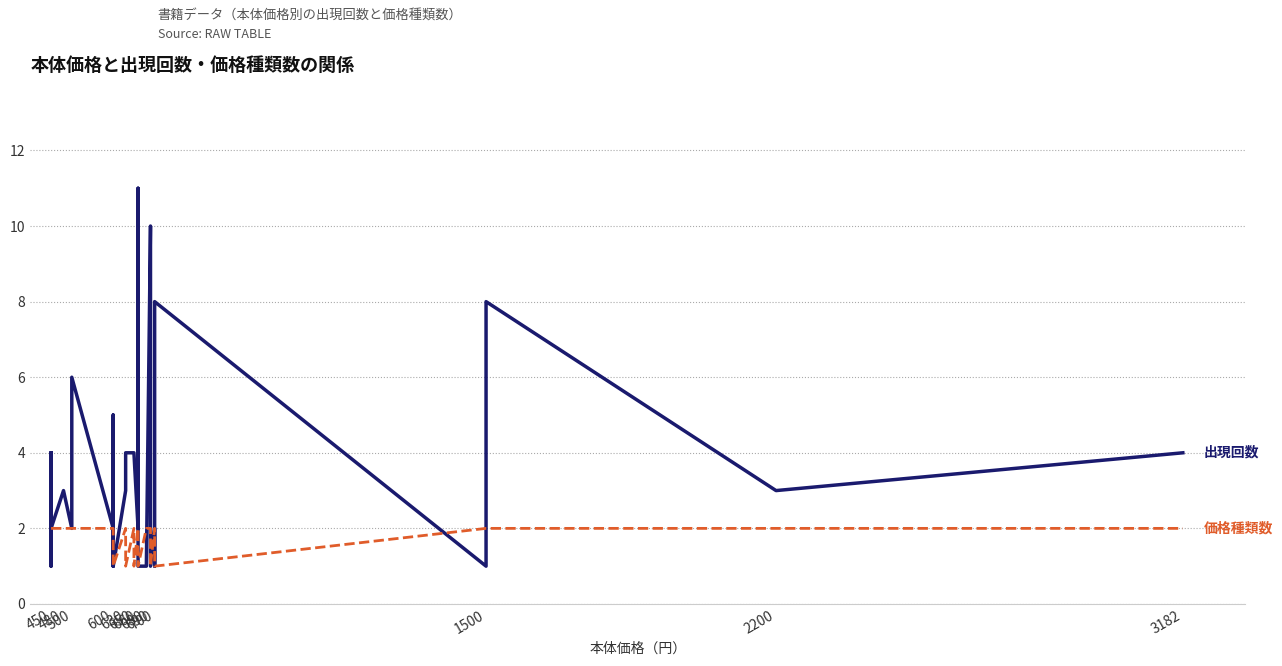

What is the maximum value shown in the chart?

11